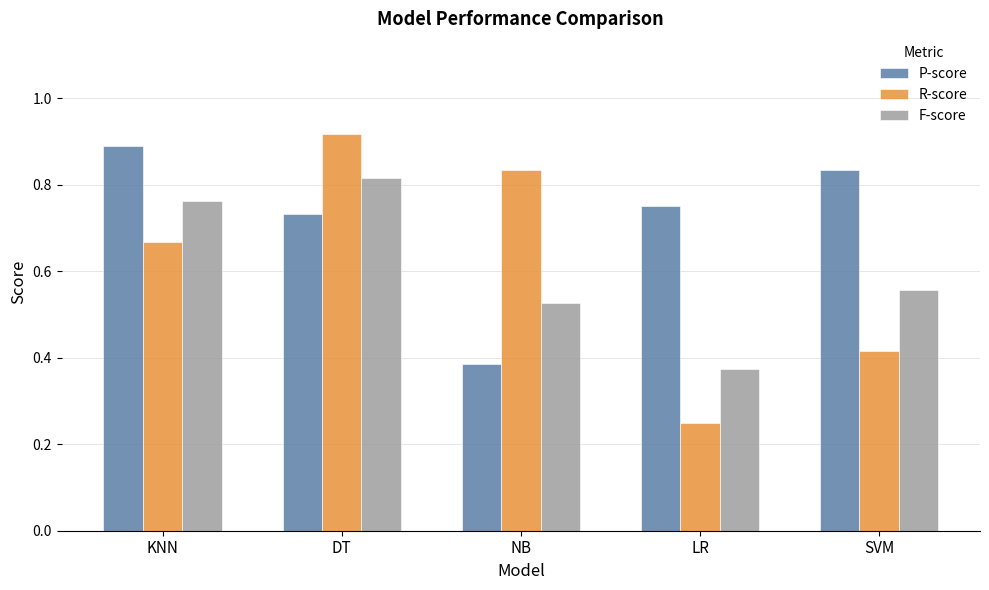

What is the label of the 1st bar from the right?

SVM